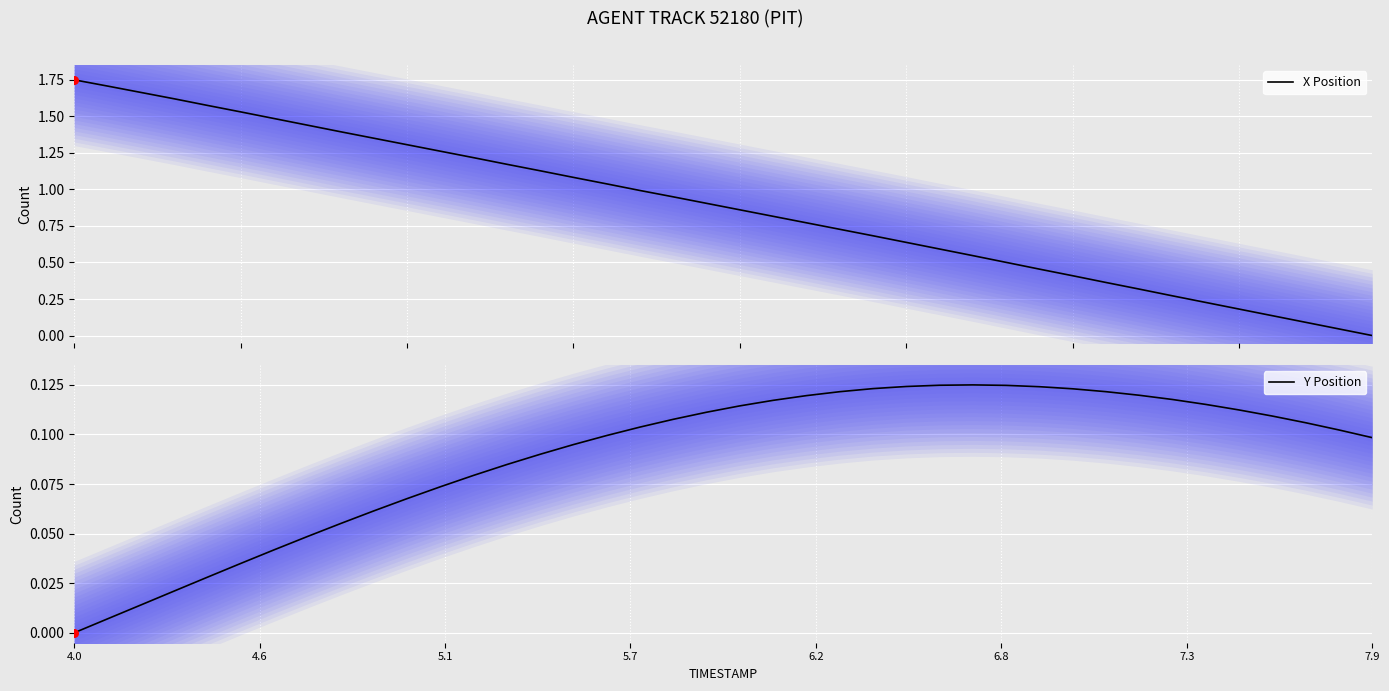

Which series reaches the maximum Y coordinate?

X Position